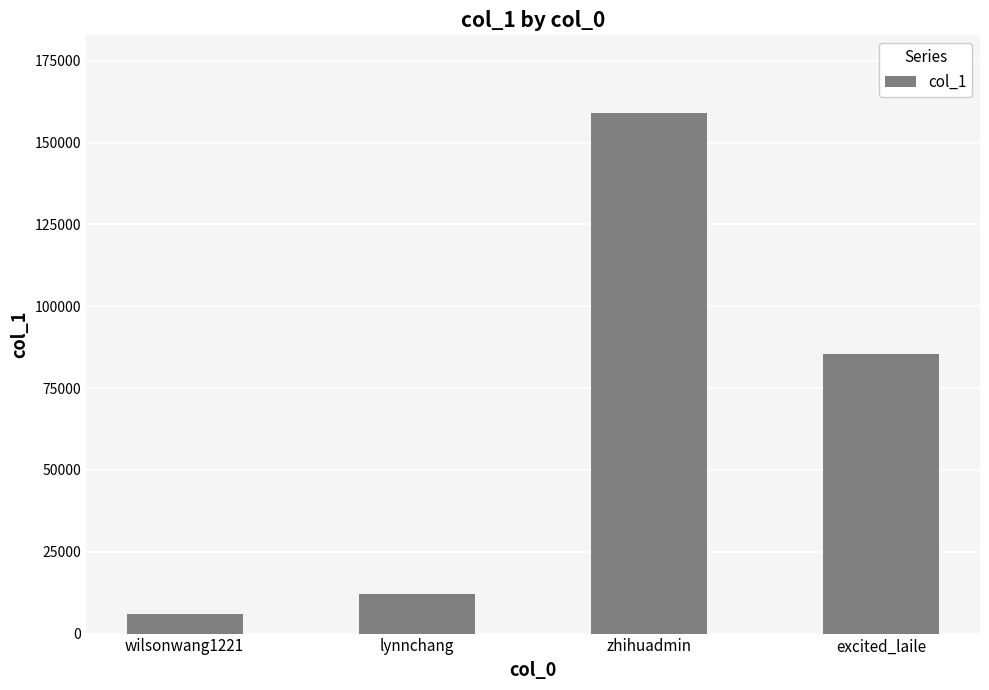

Rank the categories by value from highest to lowest.

zhihuadmin, excited_laile, lynnchang, wilsonwang1221